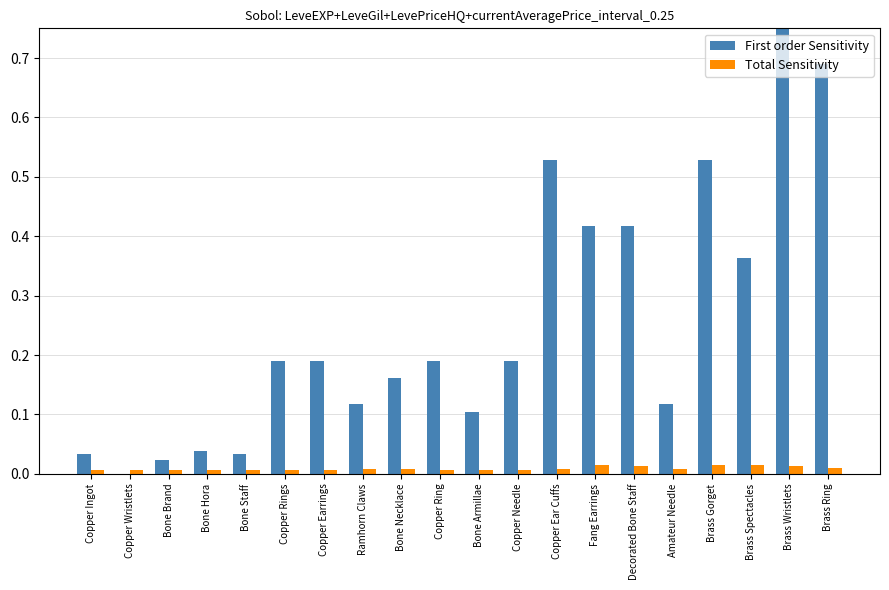

What position from the right is Decorated Bone Staff?

6